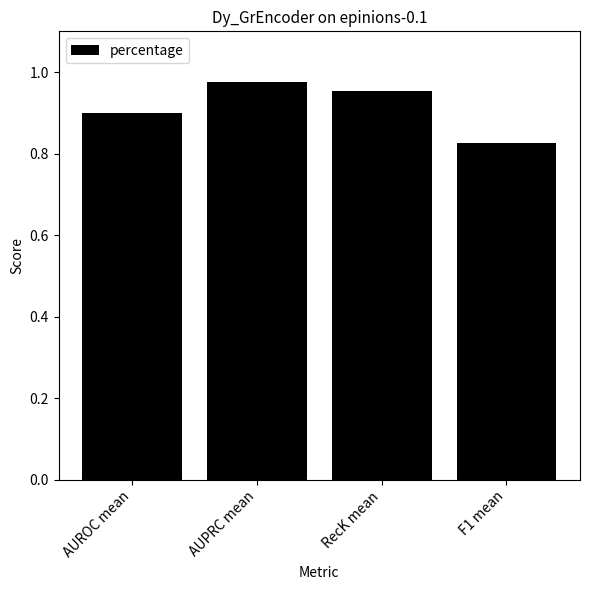

Is it true that the value at AUROC mean is 0.9?

True